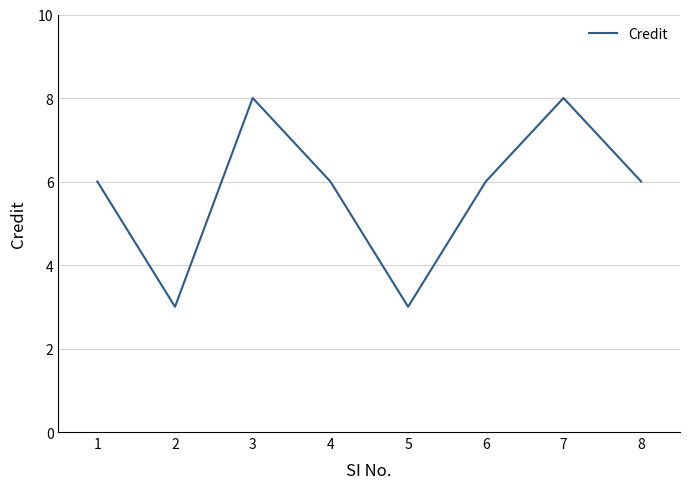

What is the approximate value at 5?

3